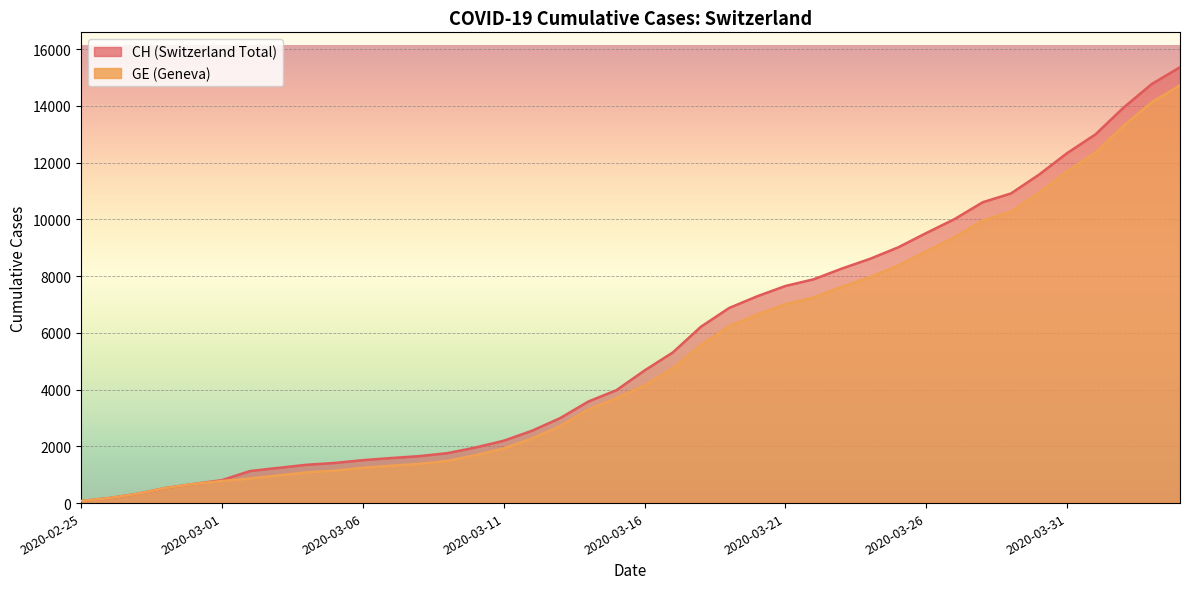

True or false: GE and CH intersect in this chart.

False